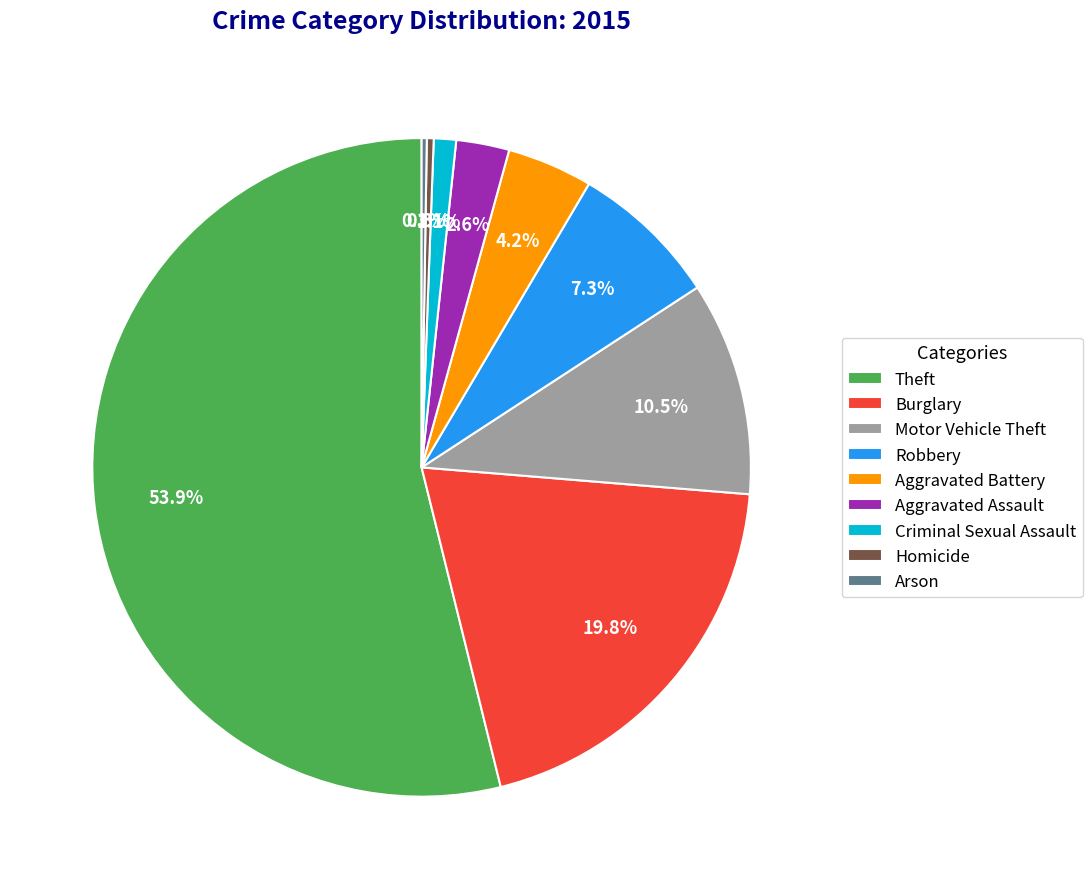

Do Aggravated Assault and Burglary together represent more than half of the pie?

No